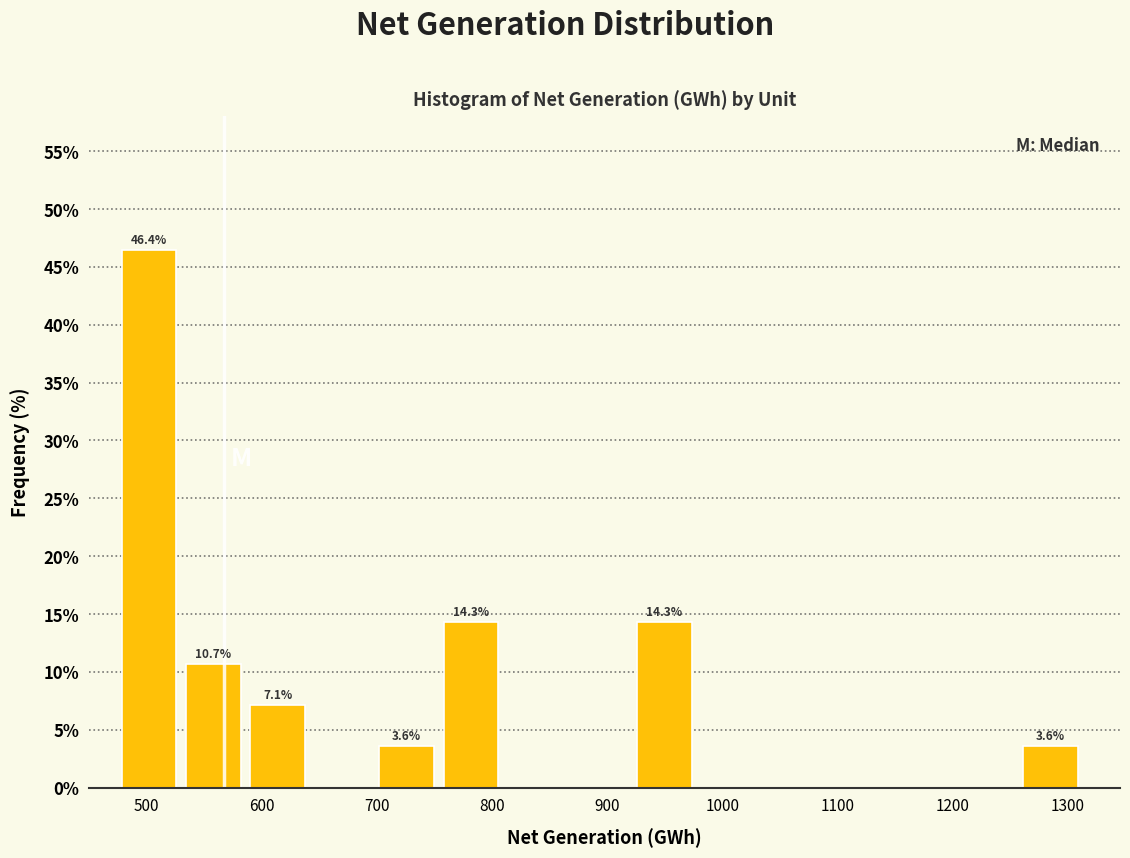

Which range on the x-axis has the tallest bar?

480 to 530